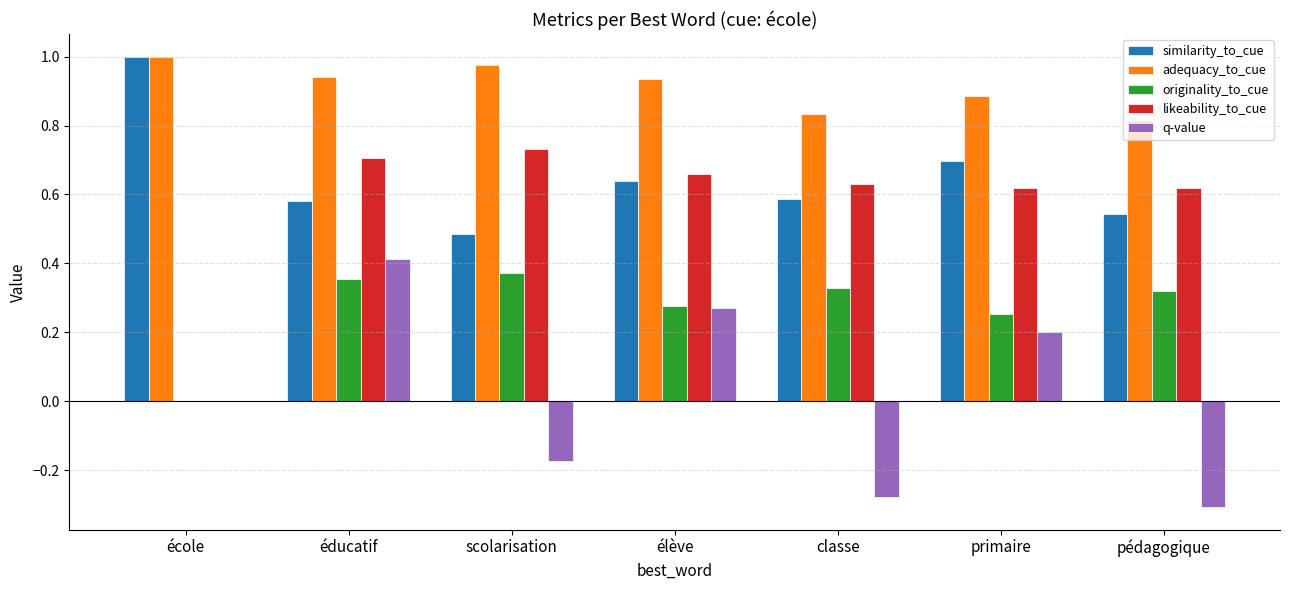

What is the sum of the likeability_to_cue values at primaire and éducatif?

1.3